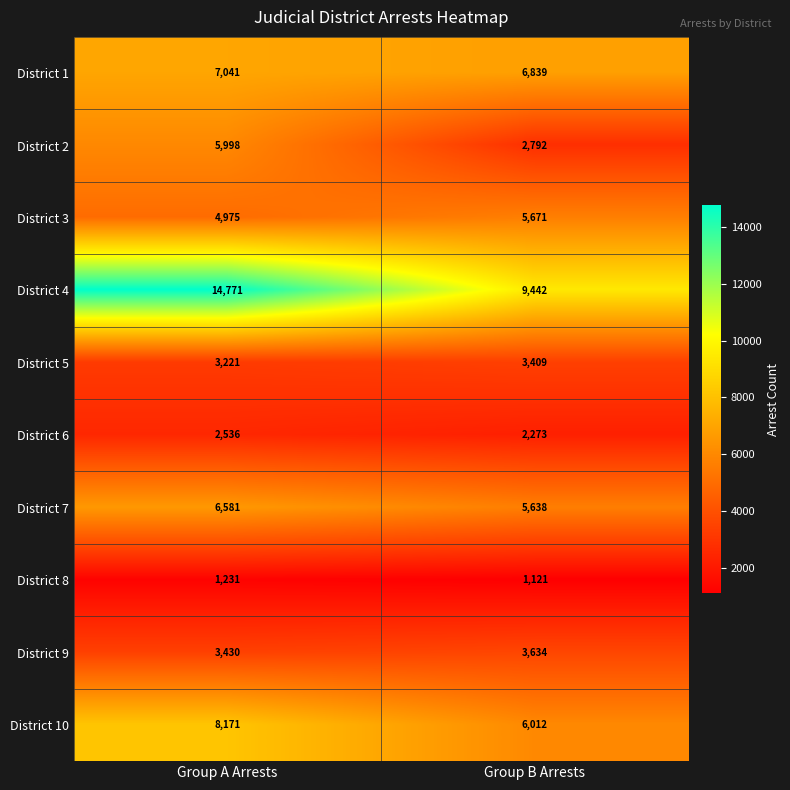

What is the highest value of the District 1 series?

7041